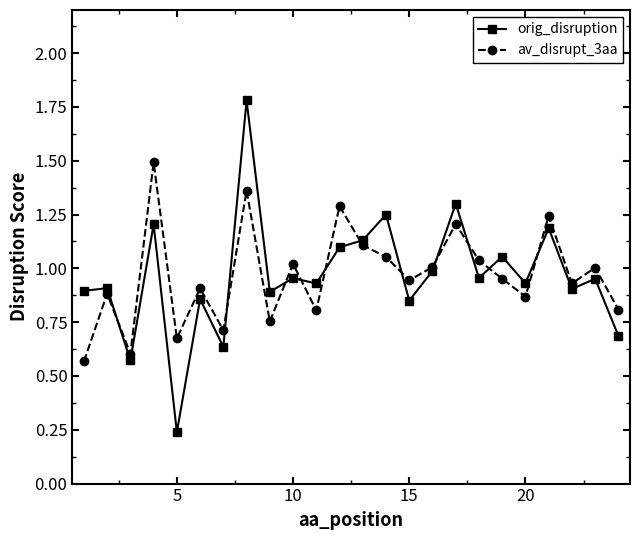

What is the maximum value for orig_disruption?

1.8